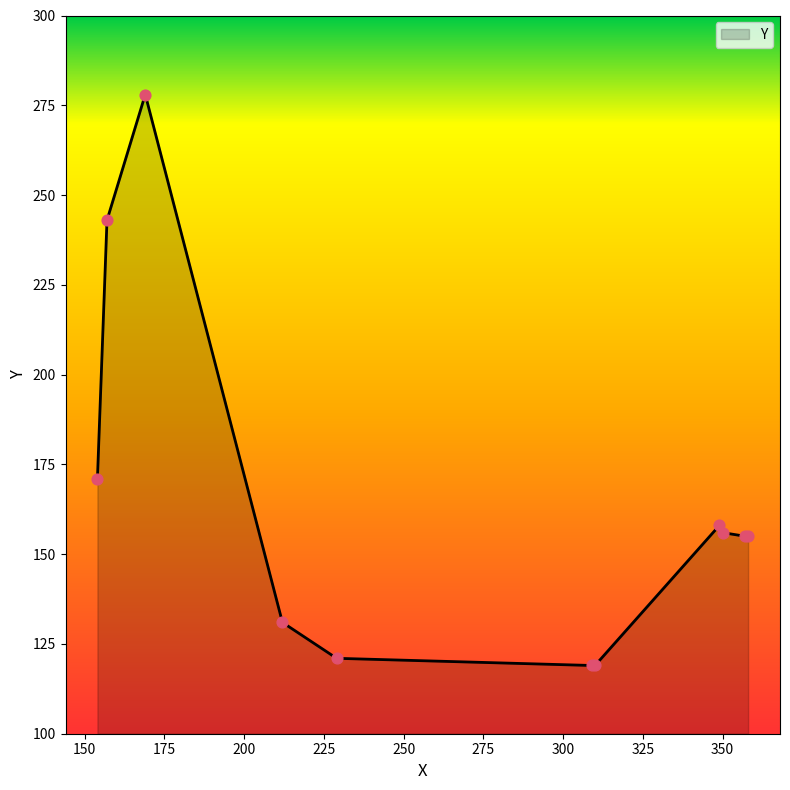

What is the smallest value displayed?

119